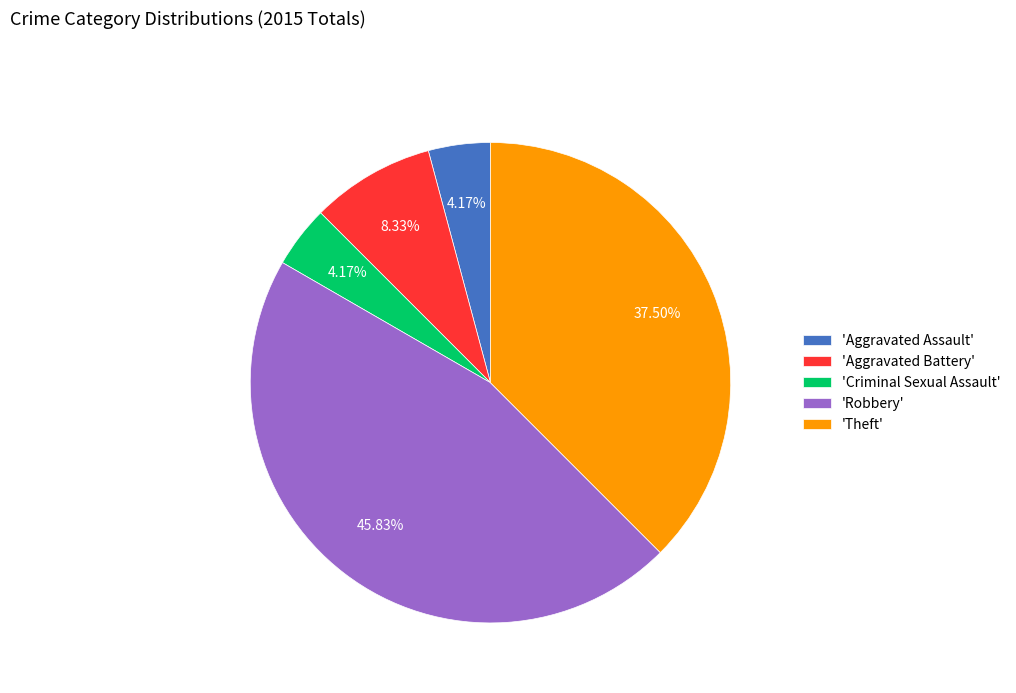

Which category has the biggest portion of the pie?

'Robbery'